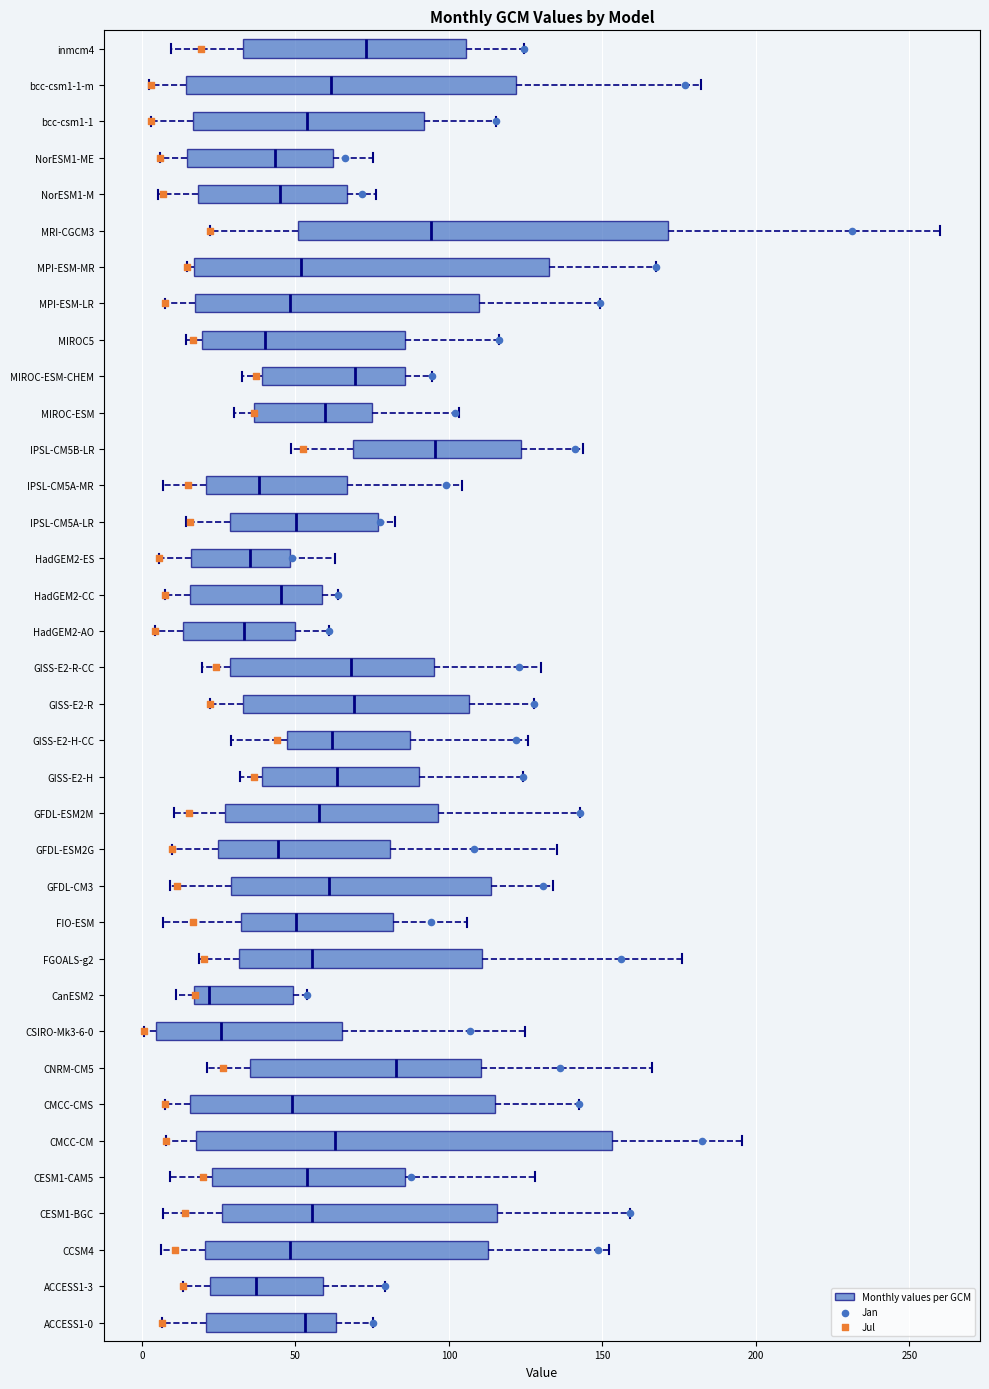

Reading bottom to top, transcribe this box plot: for each box, give where its median line is, the range the box spans, and where its two whiskers end, as read against the x-axis. The values are not printed on the chart, so give them approximately, as read against the axis.

ACCESS1-0: median 55, box 20 to 65, whiskers 5 to 75
ACCESS1-3: median 35, box 20 to 60, whiskers 15 to 80
CCSM4: median 50, box 20 to 115, whiskers 5 to 150
CESM1-BGC: median 55, box 25 to 115, whiskers 5 to 160
CESM1-CAM5: median 55, box 25 to 85, whiskers 10 to 130
CMCC-CM: median 65, box 20 to 155, whiskers 10 to 195
CMCC-CMS: median 50, box 15 to 115, whiskers 5 to 140
CNRM-CM5: median 85, box 35 to 110, whiskers 20 to 165
CSIRO-Mk3-6-0: median 25, box 5 to 65, whiskers 0 to 125
CanESM2: median 20, box 15 to 50, whiskers 10 to 55
FGOALS-g2: median 55, box 30 to 110, whiskers 20 to 175
FIO-ESM: median 50, box 30 to 80, whiskers 5 to 105
GFDL-CM3: median 60, box 30 to 115, whiskers 10 to 135
GFDL-ESM2G: median 45, box 25 to 80, whiskers 10 to 135
GFDL-ESM2M: median 60, box 25 to 95, whiskers 10 to 145
GISS-E2-H: median 65, box 40 to 90, whiskers 30 to 125
GISS-E2-H-CC: median 60, box 45 to 85, whiskers 30 to 125
GISS-E2-R: median 70, box 35 to 105, whiskers 20 to 130
GISS-E2-R-CC: median 70, box 30 to 95, whiskers 20 to 130
HadGEM2-AO: median 35, box 15 to 50, whiskers 5 to 60
HadGEM2-CC: median 45, box 15 to 60, whiskers 5 to 65
HadGEM2-ES: median 35, box 15 to 50, whiskers 5 to 65
IPSL-CM5A-LR: median 50, box 30 to 75, whiskers 15 to 80
IPSL-CM5A-MR: median 40, box 20 to 65, whiskers 5 to 105
IPSL-CM5B-LR: median 95, box 70 to 125, whiskers 50 to 145
MIROC-ESM: median 60, box 35 to 75, whiskers 30 to 105
MIROC-ESM-CHEM: median 70, box 40 to 85, whiskers 35 to 95
MIROC5: median 40, box 20 to 85, whiskers 15 to 115
MPI-ESM-LR: median 50, box 15 to 110, whiskers 10 to 150
MPI-ESM-MR: median 50, box 15 to 135, whiskers 15 (just left of the box's left edge) to 165
MRI-CGCM3: median 95, box 50 to 170, whiskers 20 to 260
NorESM1-M: median 45, box 20 to 65, whiskers 5 to 75
NorESM1-ME: median 45, box 15 to 60, whiskers 5 to 75
bcc-csm1-1: median 55, box 15 to 90, whiskers 5 to 115
bcc-csm1-1-m: median 60, box 15 to 120, whiskers 0 to 180
inmcm4: median 75, box 35 to 105, whiskers 10 to 125